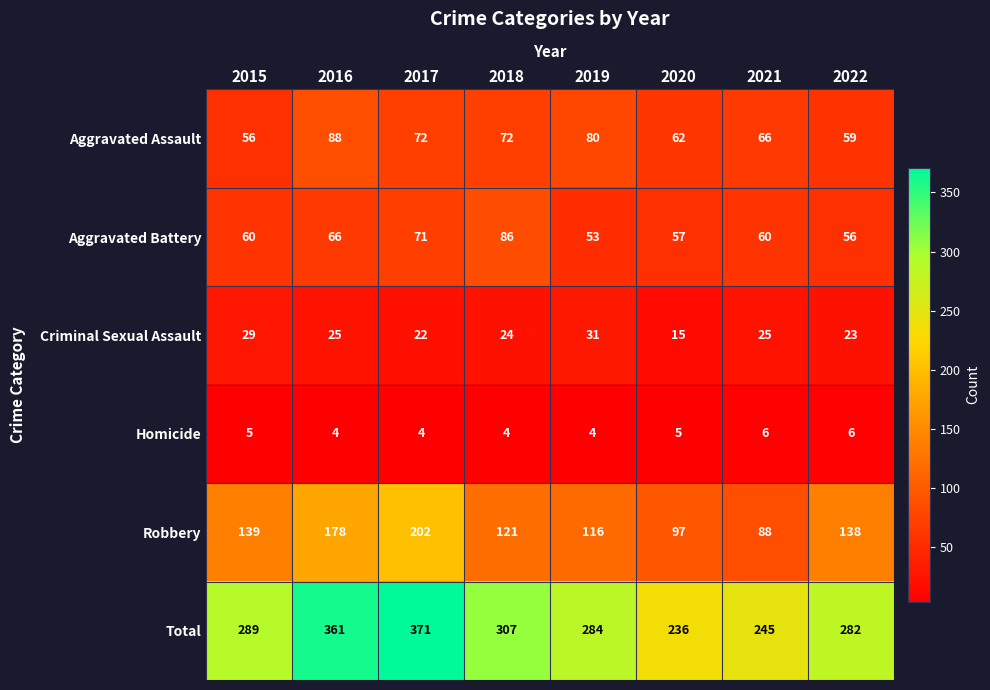

What is the total value across all series at 2021?

490